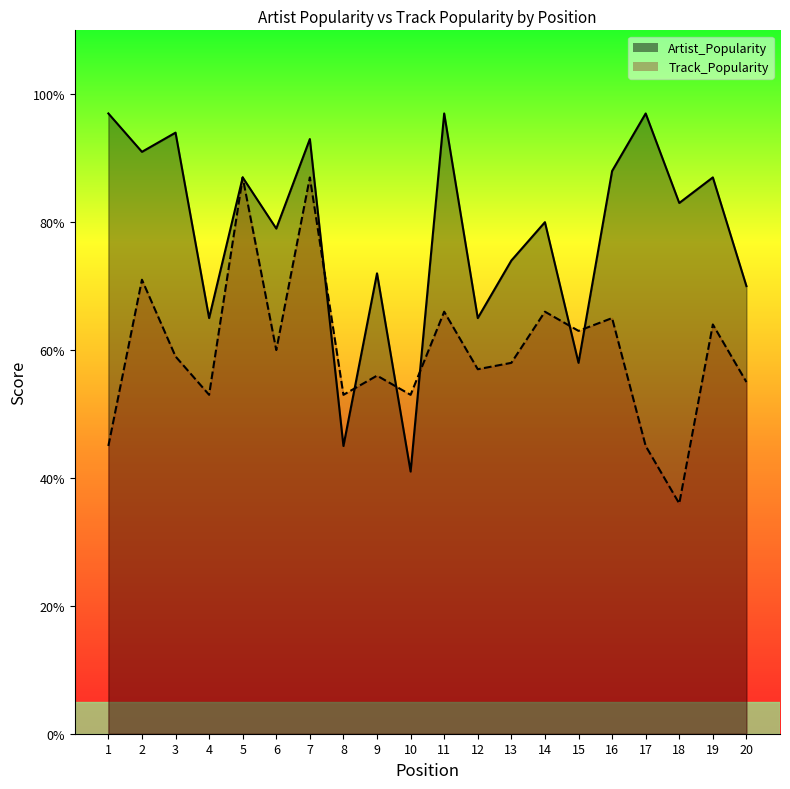

Rank the categories by Artist_Popularity_line value from lowest to highest.

10, 8, 15, 4, 12, 20, 9, 13, 6, 14, 18, 5, 19, 16, 2, 7, 3, 1, 11, 17